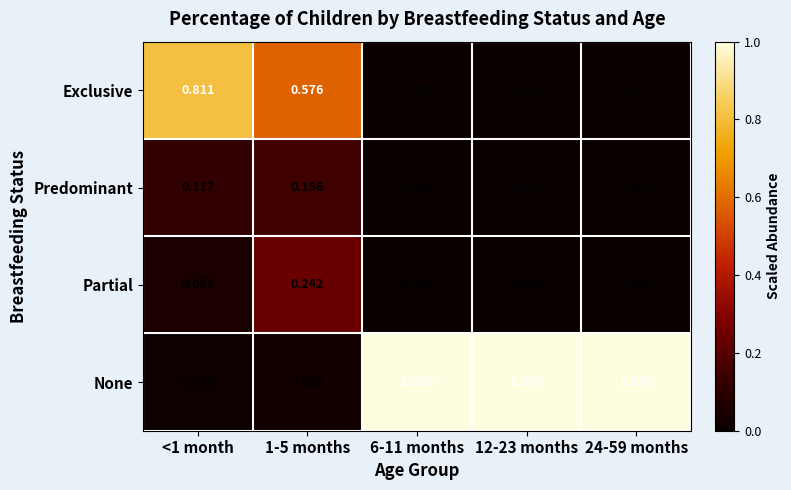

Between <1 month and 1-5 months, which series saw the biggest shift?

Exclusive